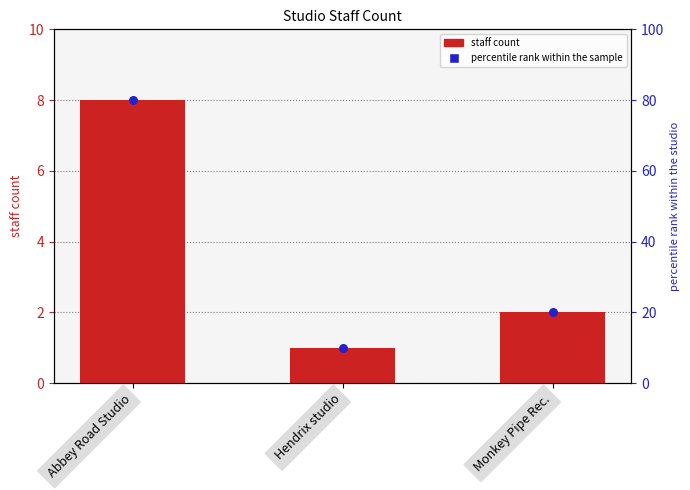

At how many categories does at least one series exceed 44?

1